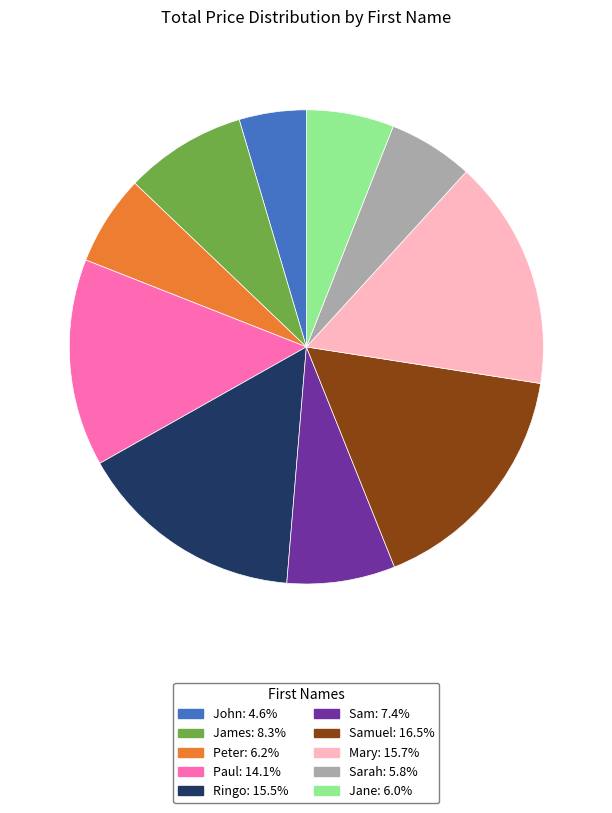

Is there a majority slice in this chart?

No